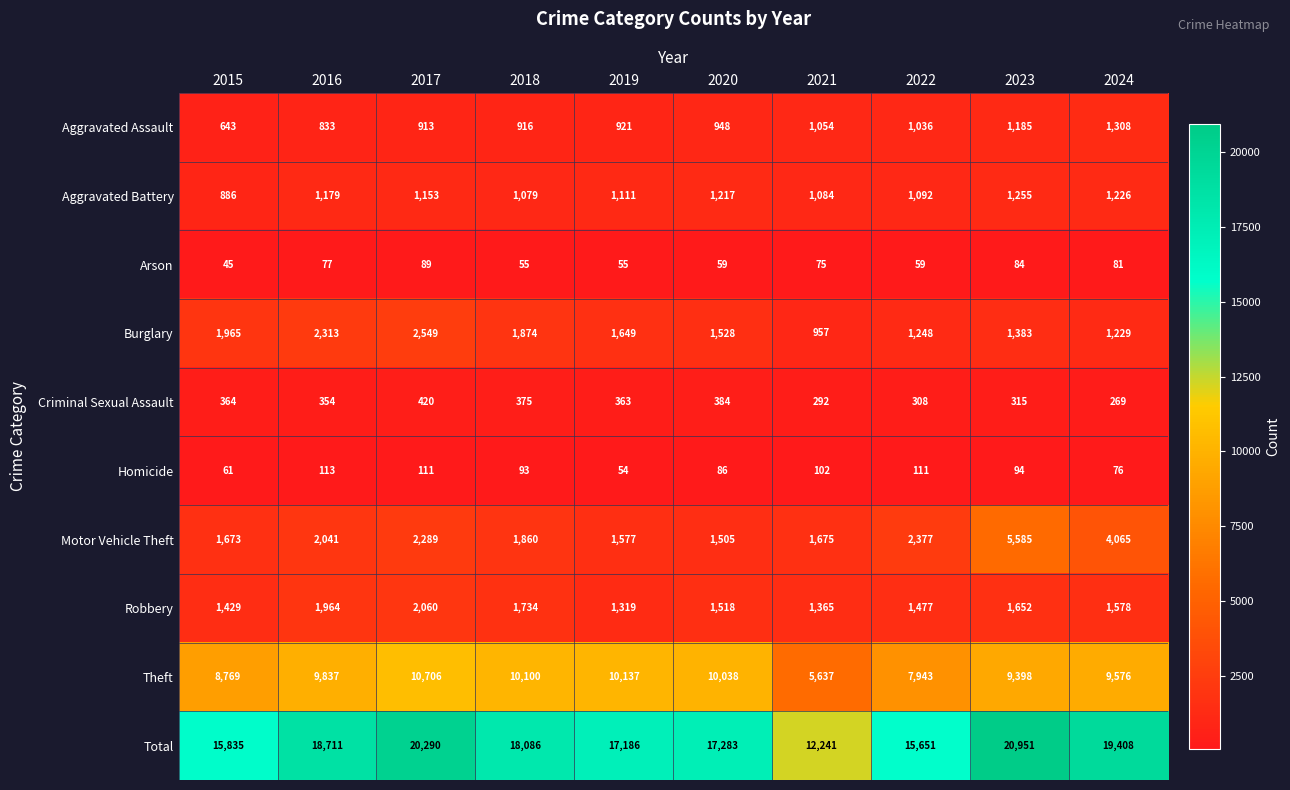

What is the maximum value shown in the chart?

20951